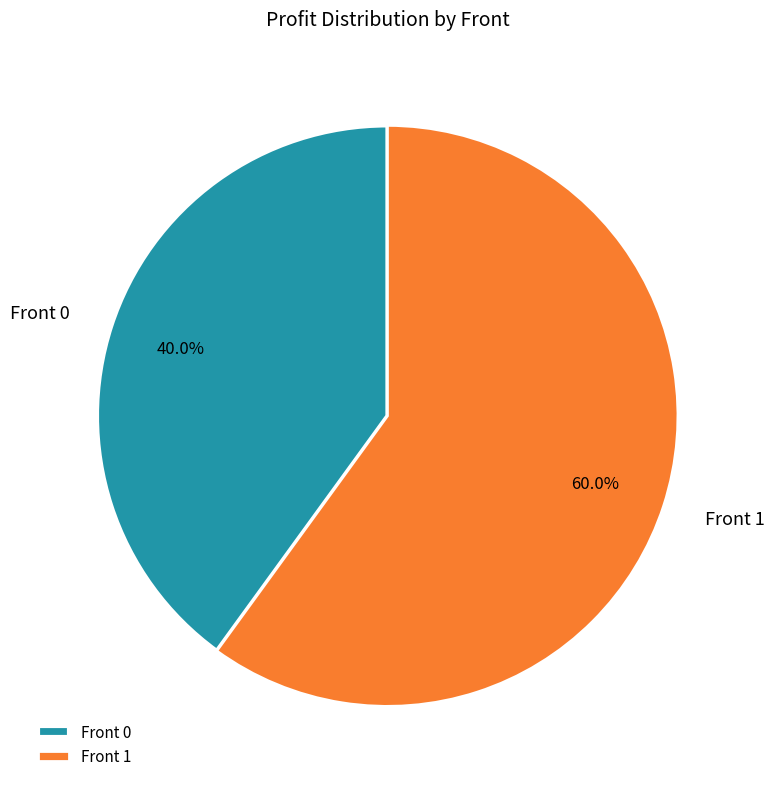

Does Front 0 account for over 50% of the chart?

No